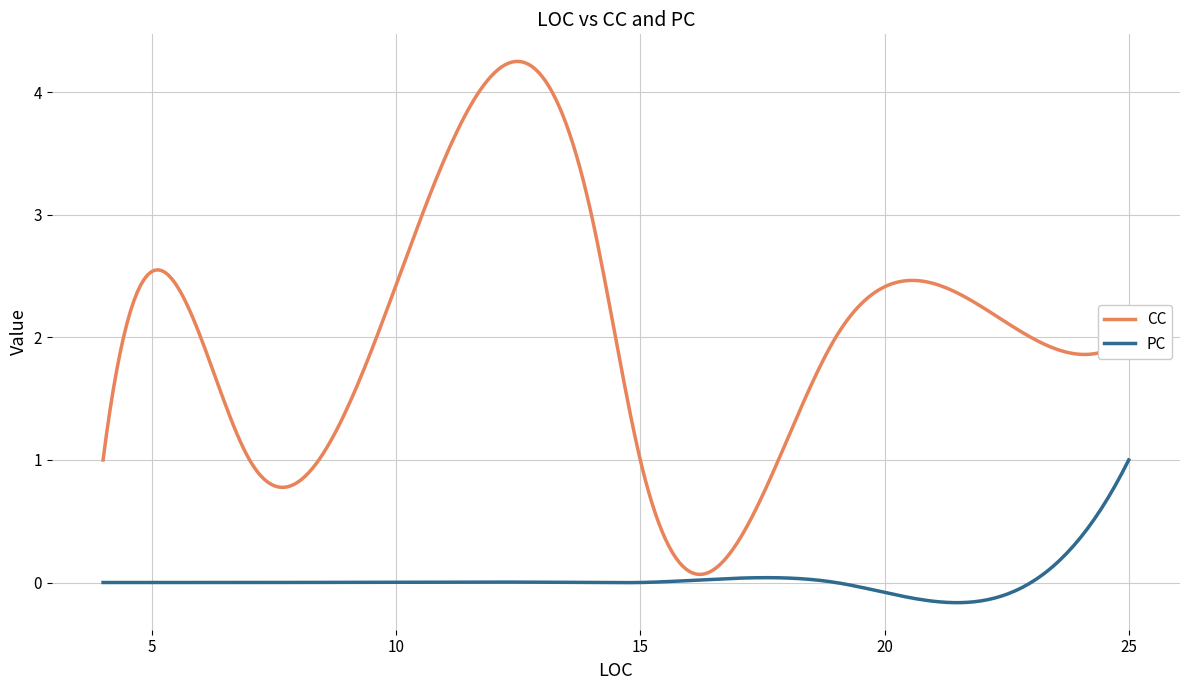

Which series has the widest spread of values?

CC